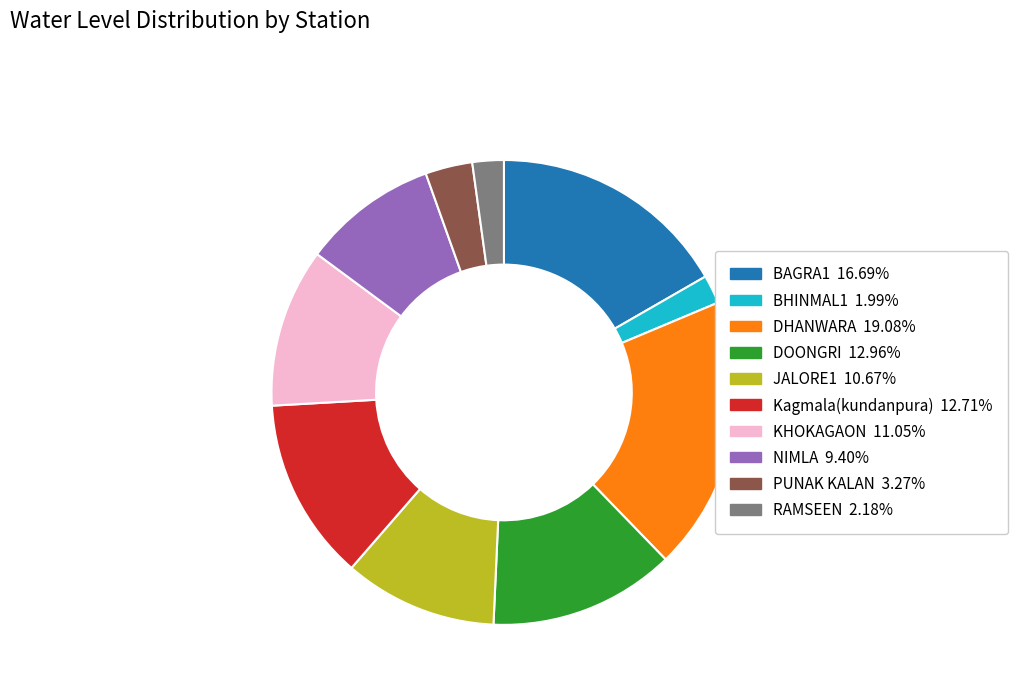

Combined, do RAMSEEN and NIMLA account for over 50%?

No